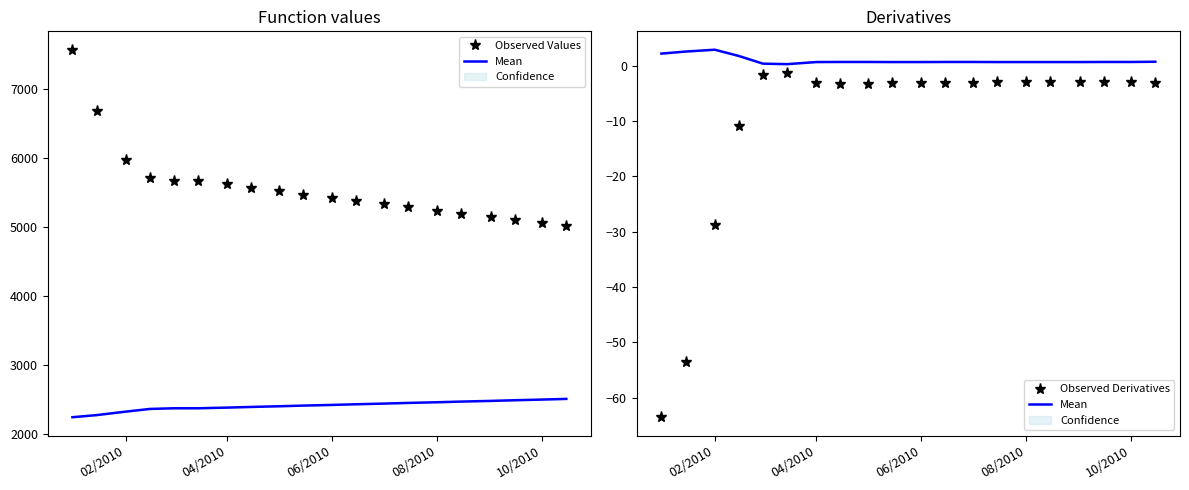

Does the chart have visible grid lines?

No